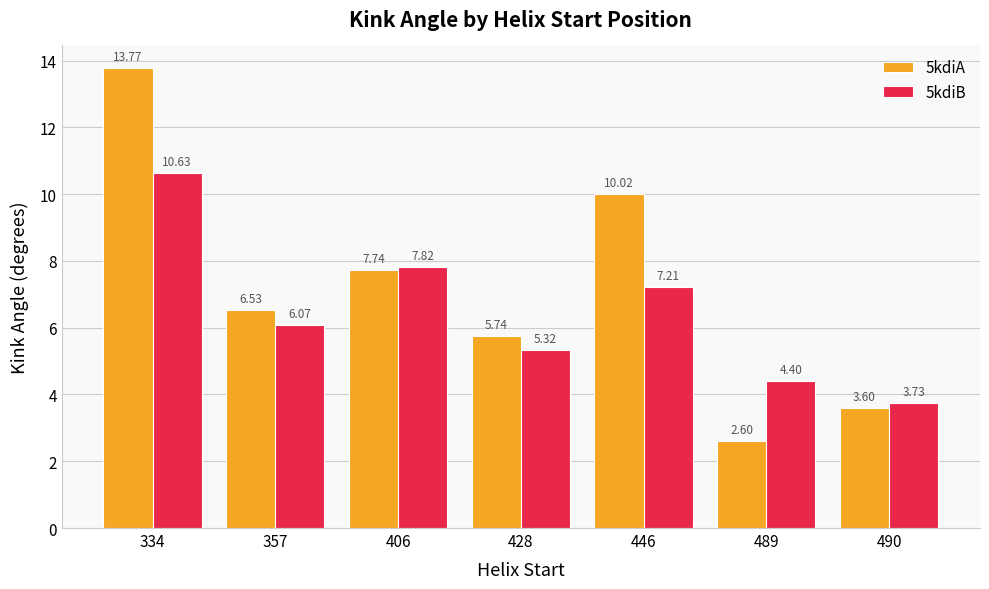

Which series has the largest total across all categories?

5kdiA